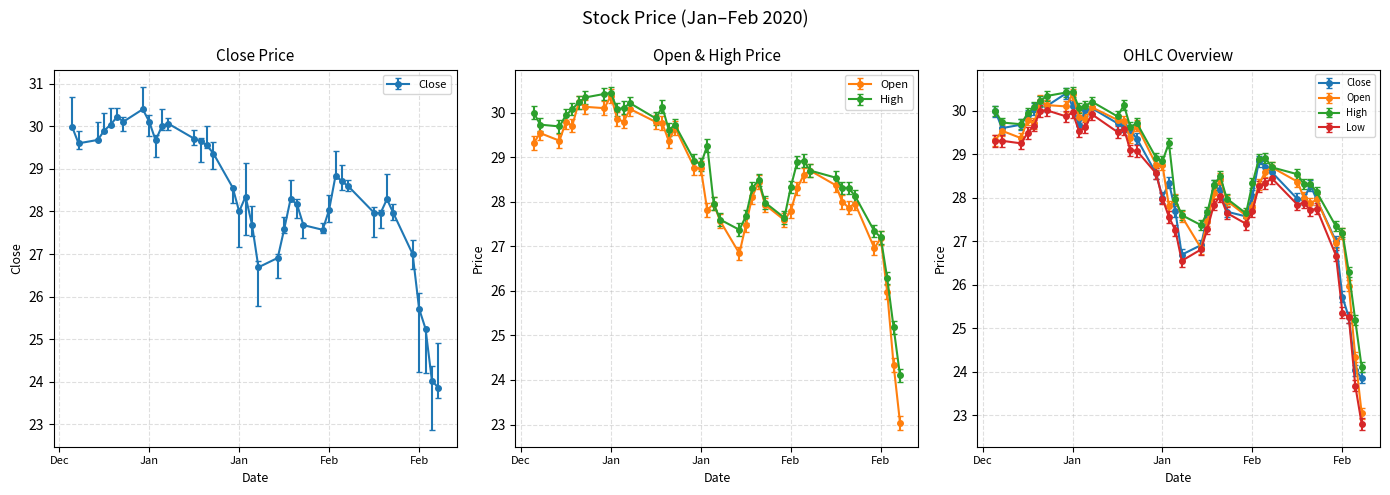

At how many categories does at least one series exceed 23?

40